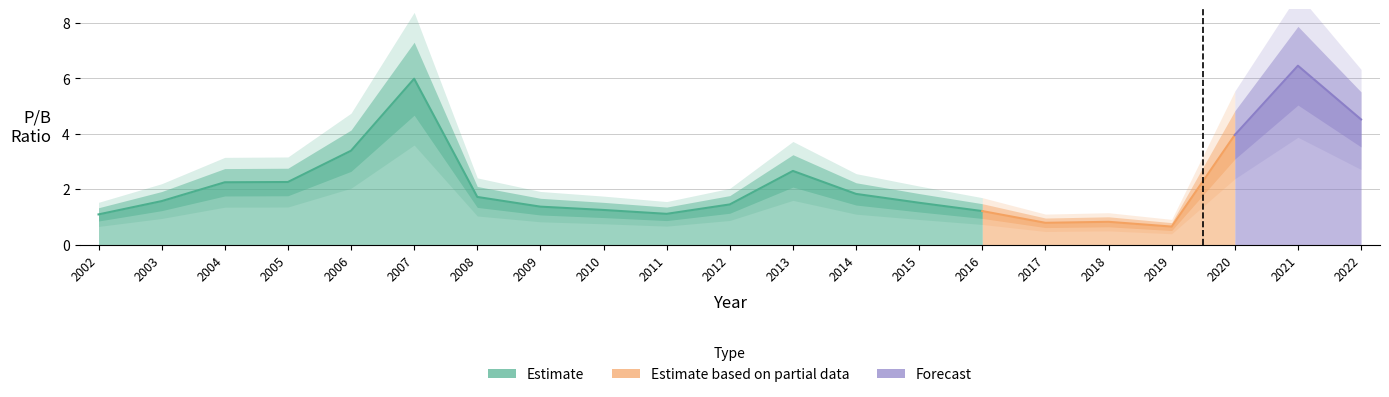

Which has a higher value, 2022 or 2005?

2022